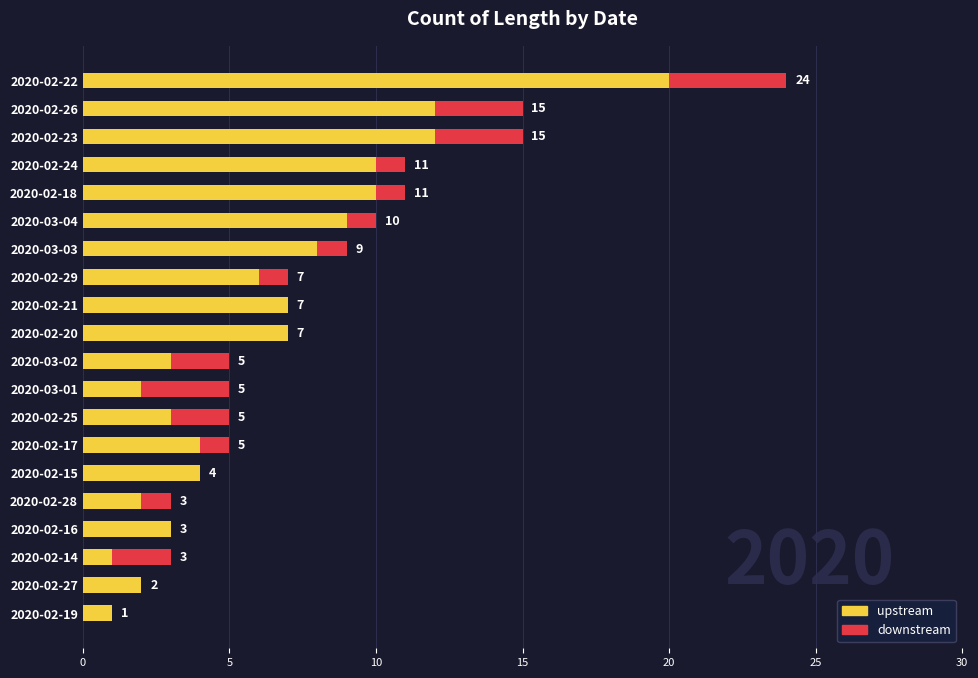

At which category is the sum across all series the highest?

2020-02-22